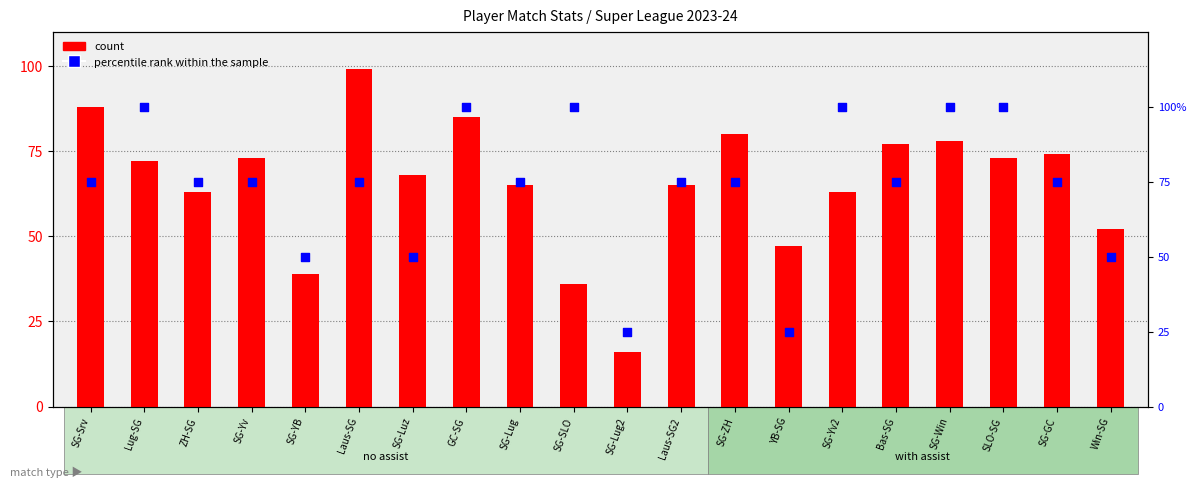

Which series contains the lowest Y value?

count